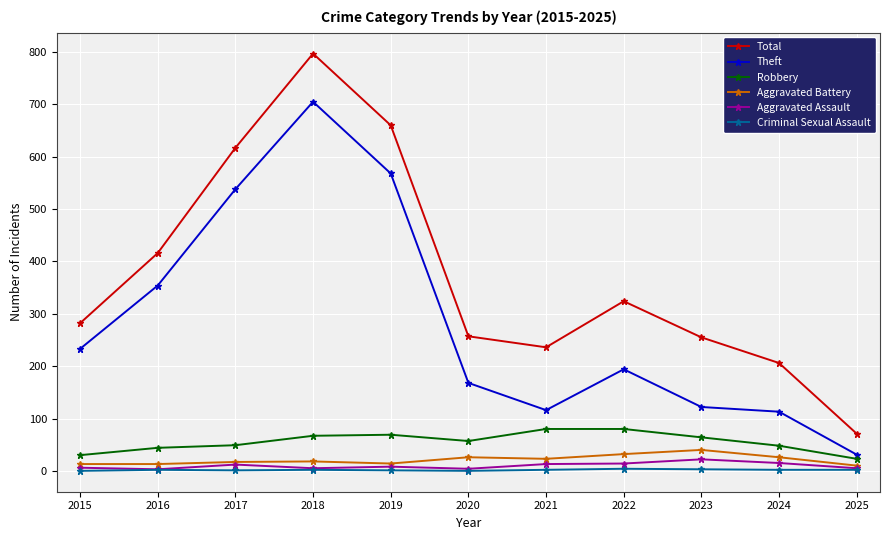

What are all the series names shown in the legend?

Total, Theft, Robbery, Aggravated Battery, Aggravated Assault, Criminal Sexual Assault